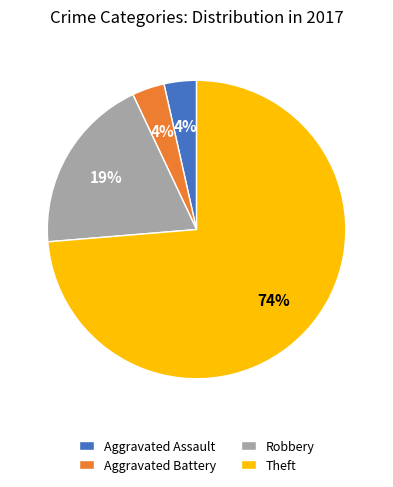

Do Robbery and Aggravated Assault together represent more than half of the pie?

No